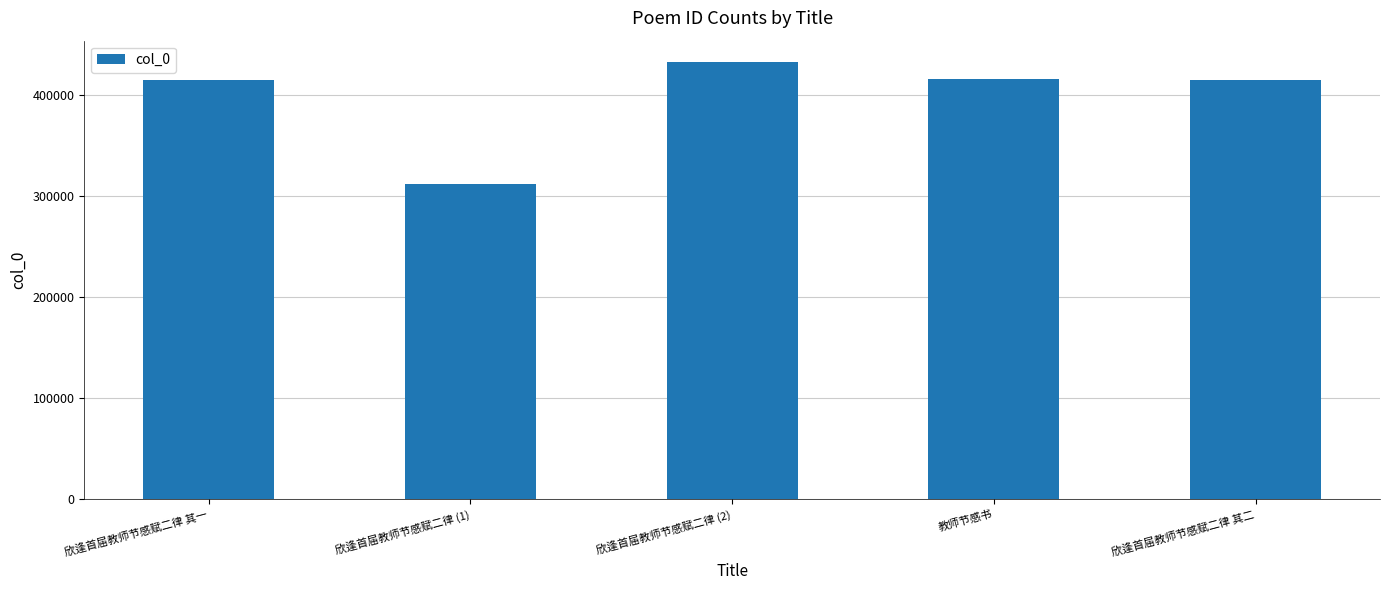

True or false: the data shows 414191 at 欣逢首届教师节感赋二律 其一.

True